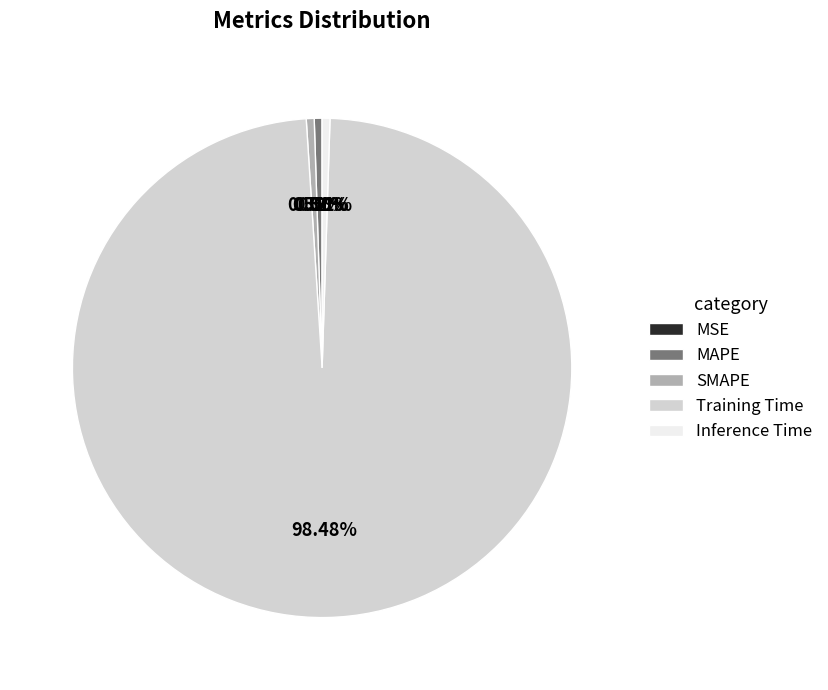

Do Training Time and Inference Time together represent more than half of the pie?

Yes